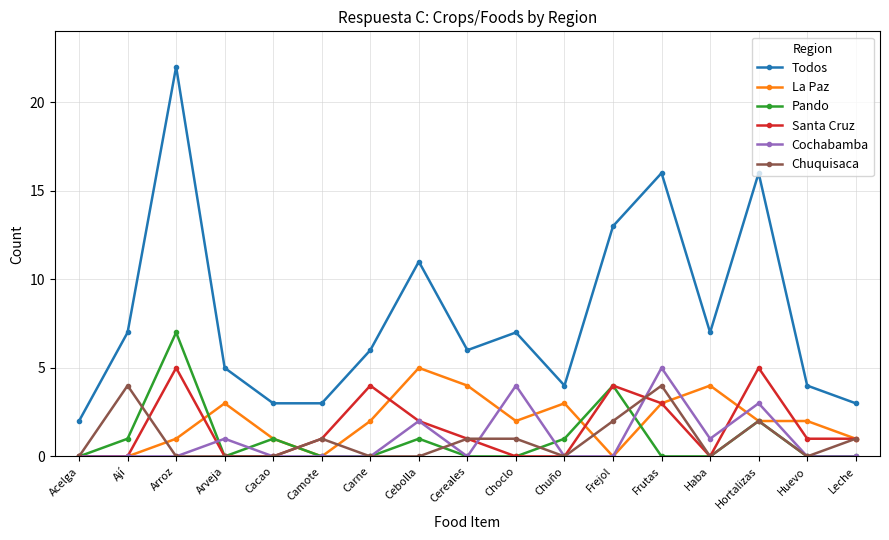

At which category is the sum across all series the highest?

Arroz